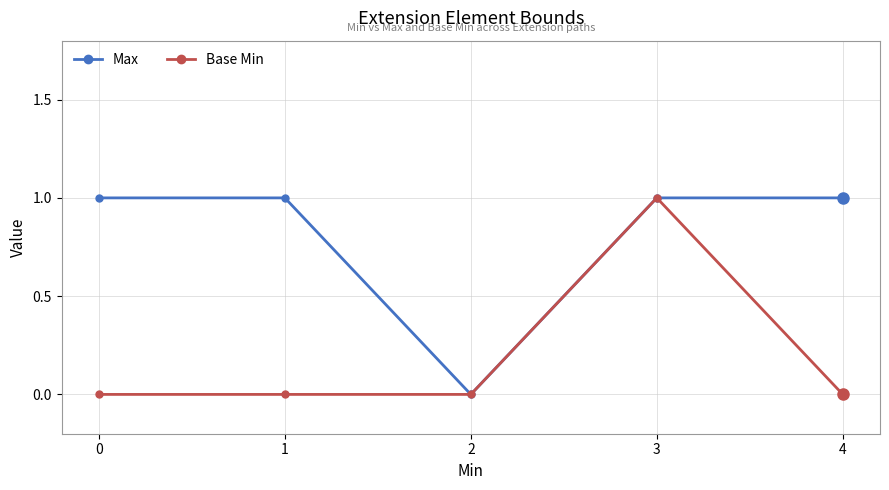

How many lines are shown in the chart?

2